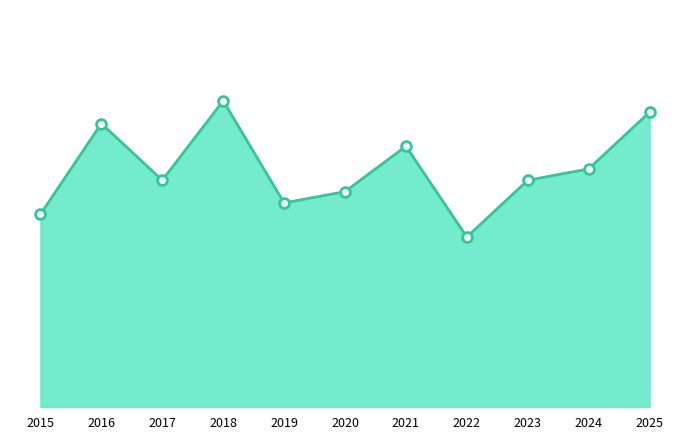

Between 2015 and 2019, which is larger?

2019